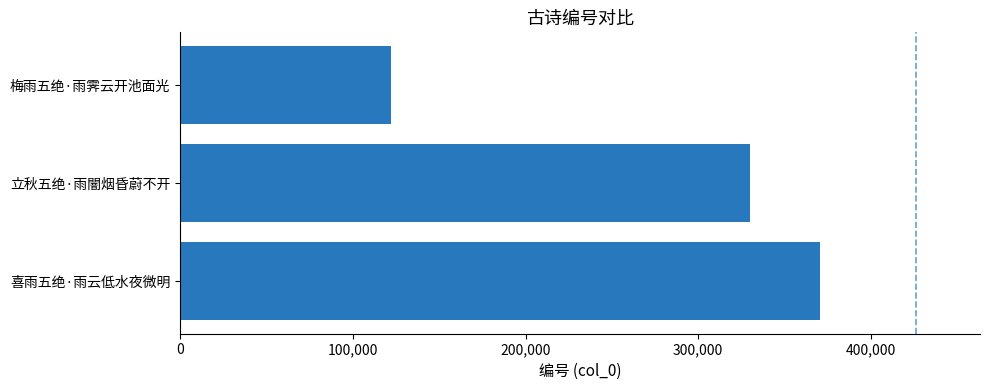

Reading bottom to top, extract all data points from this chart.

370519	330006	122123